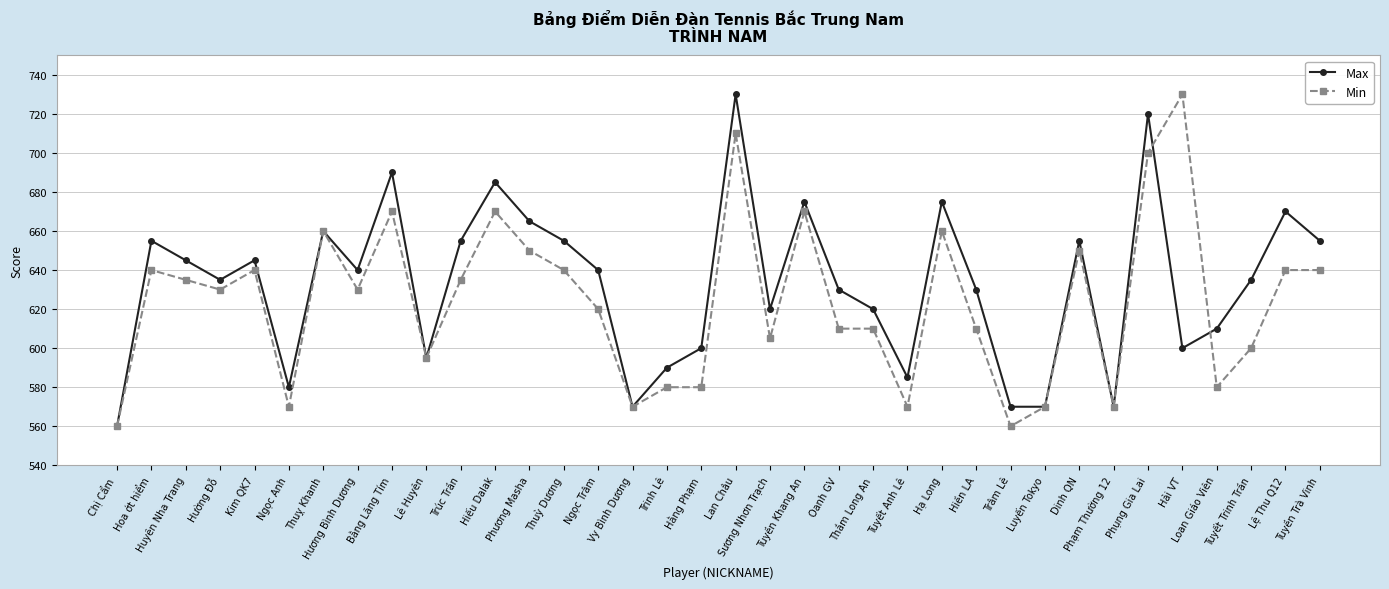

In Max, how many points are higher than both neighbors (excluding endpoints)?

11